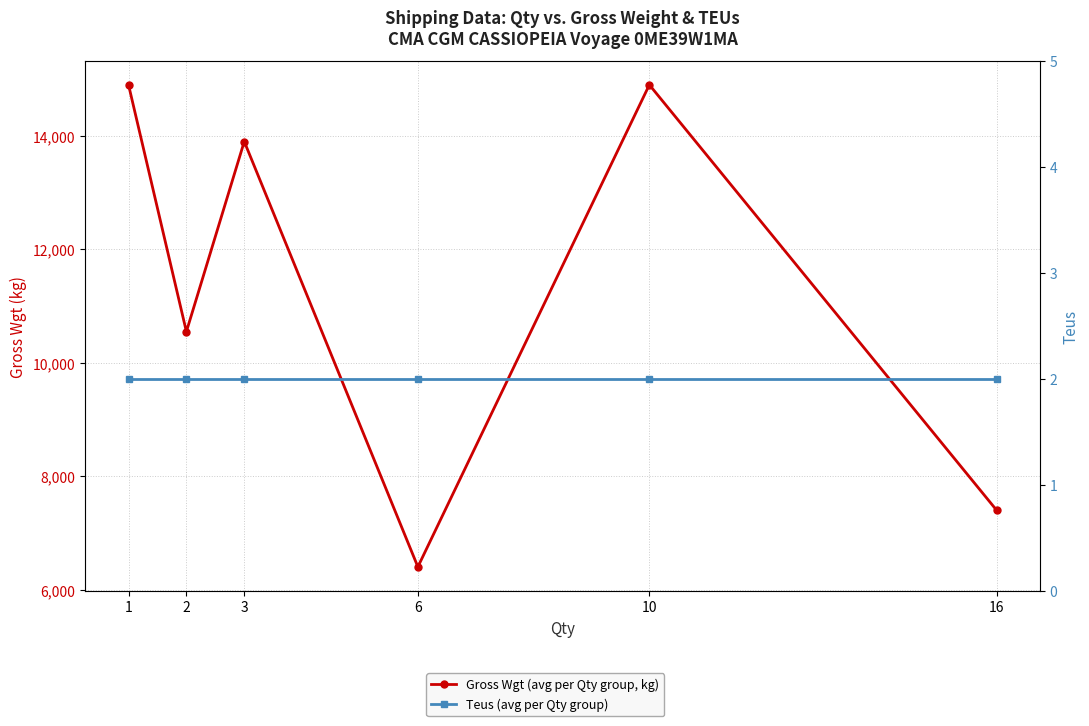

True or false: Teus has more than 2 interior local peaks.

False